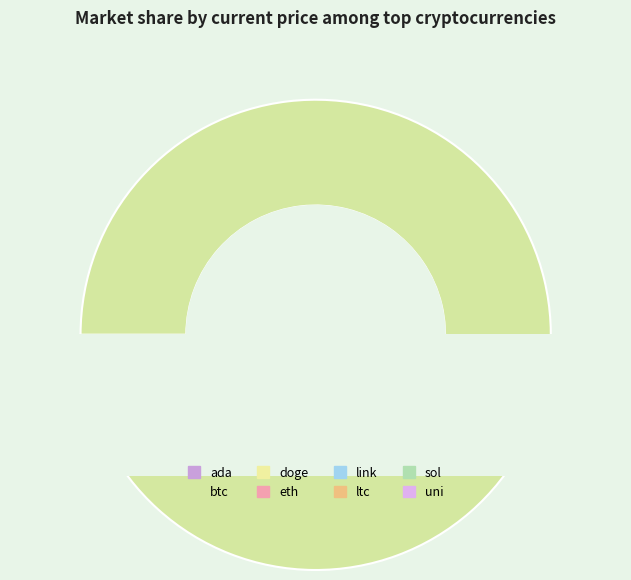

Which has a higher value, uni or doge?

uni